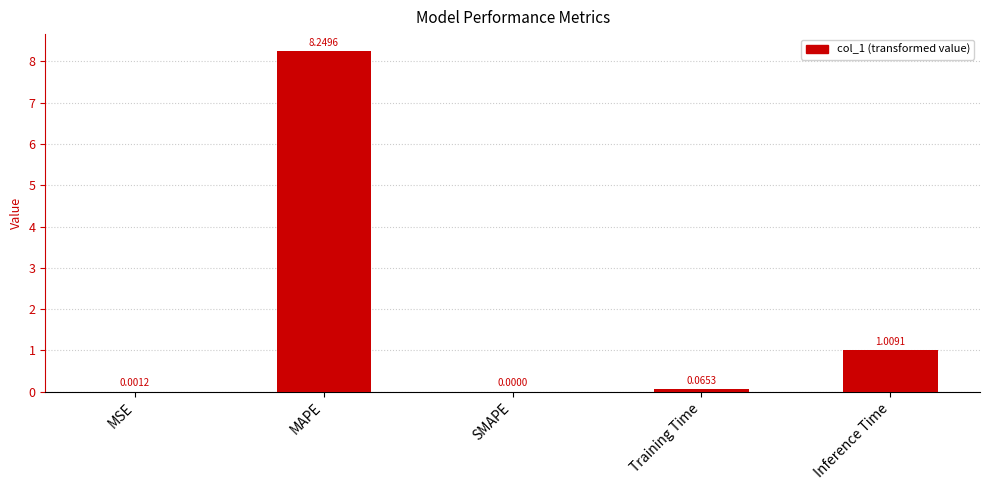

At which label is the value closest to 4?

Inference Time